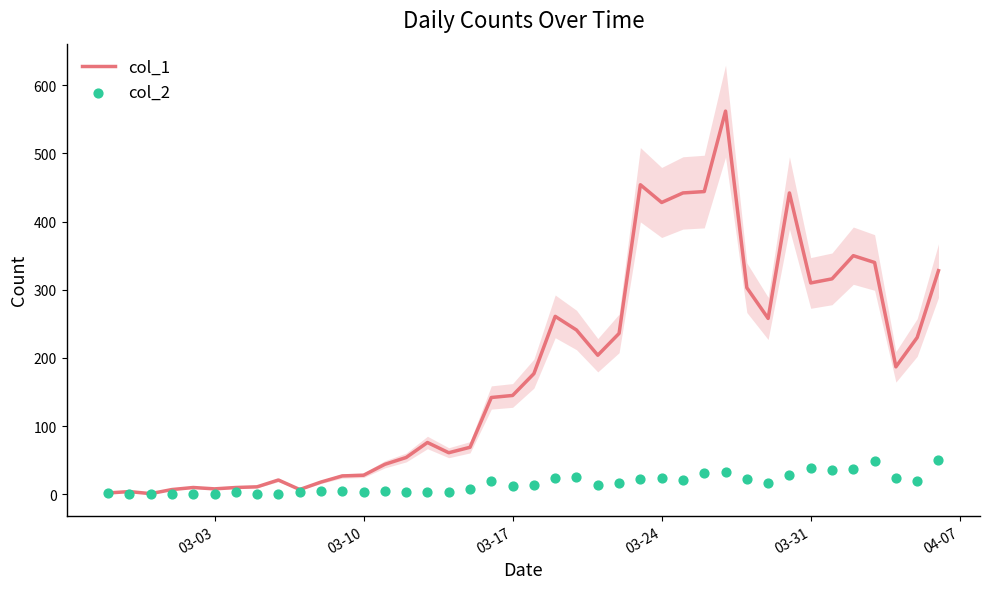

Which series has the largest total across all categories?

col_1